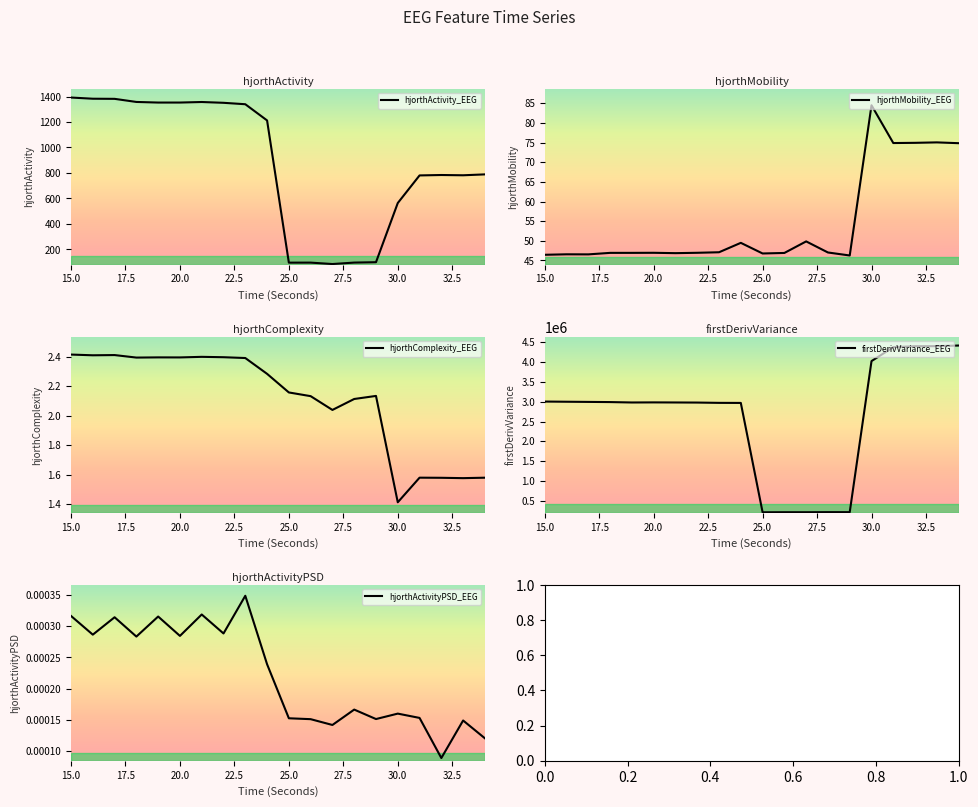

True or false: hjorthActivityPSD_EEG has more than 0 points higher than both neighbors.

True